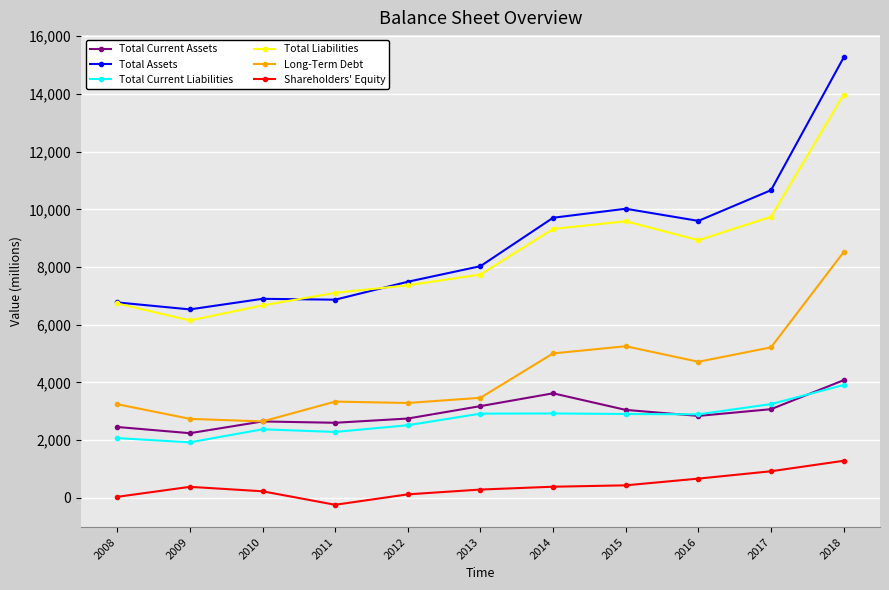

Which category has the lowest value across all series?

2011